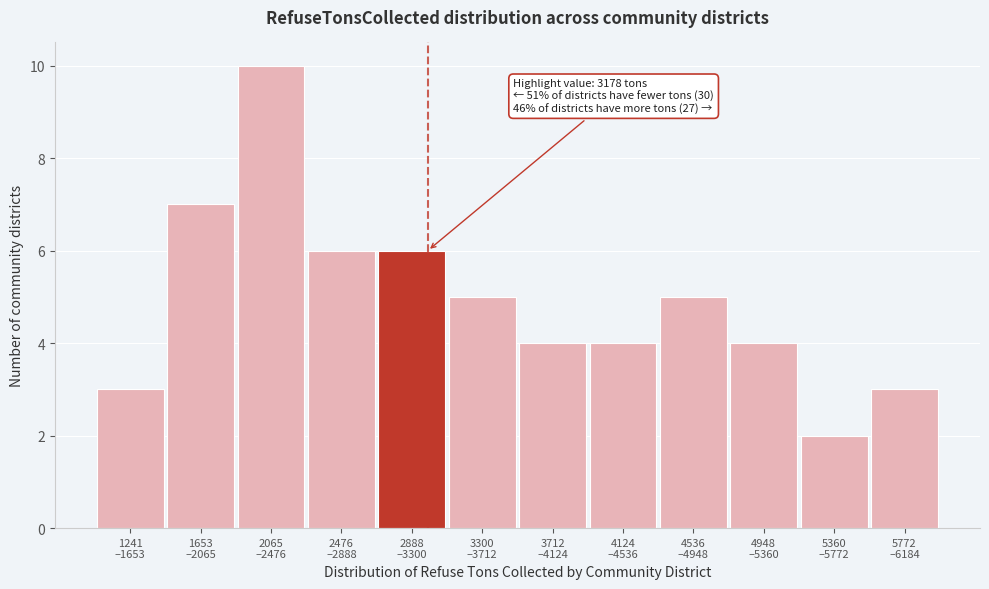

Reading left to right, transcribe all the data shown in this chart.

3	7	10	6	6	5	4	4	5	4	2	3